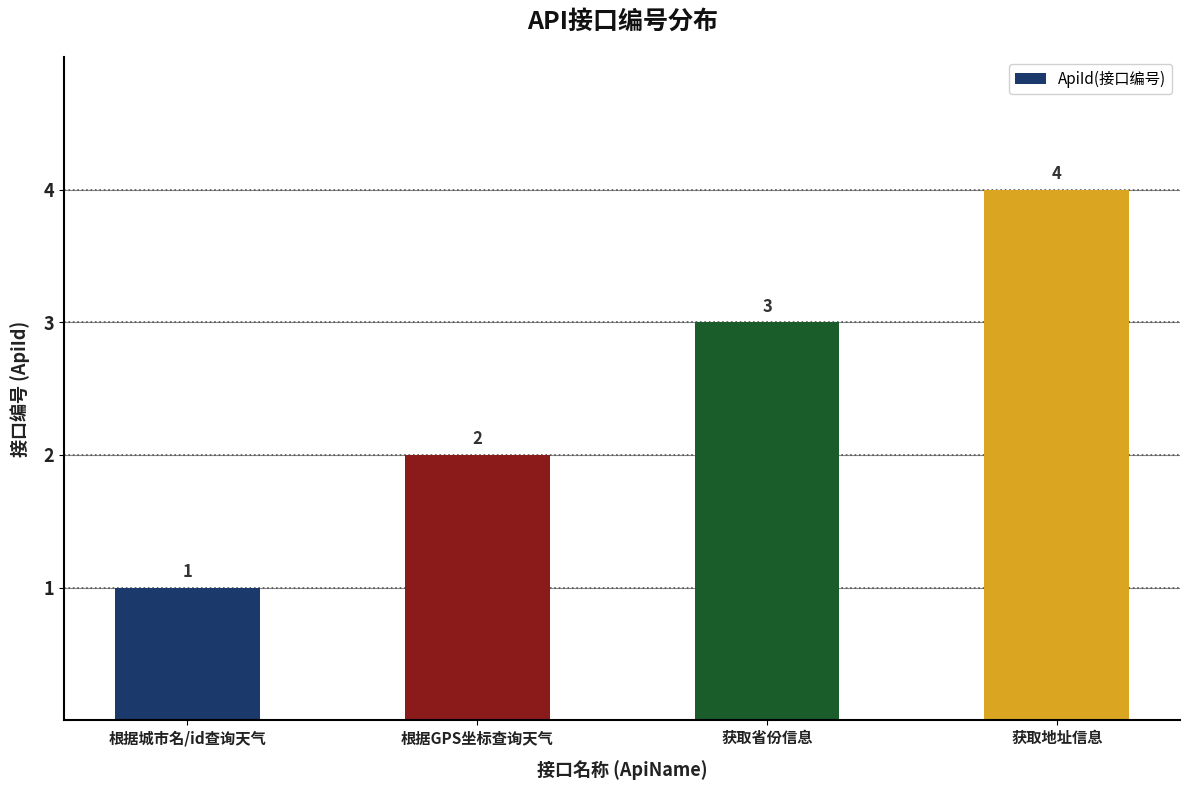

Are the bars grouped side by side (vs. stacked)?

No